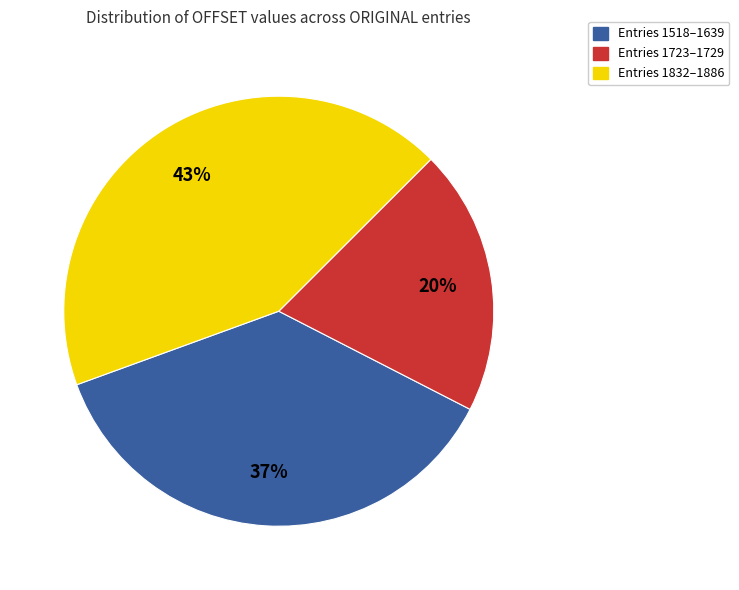

Count the number of slices in the pie.

3